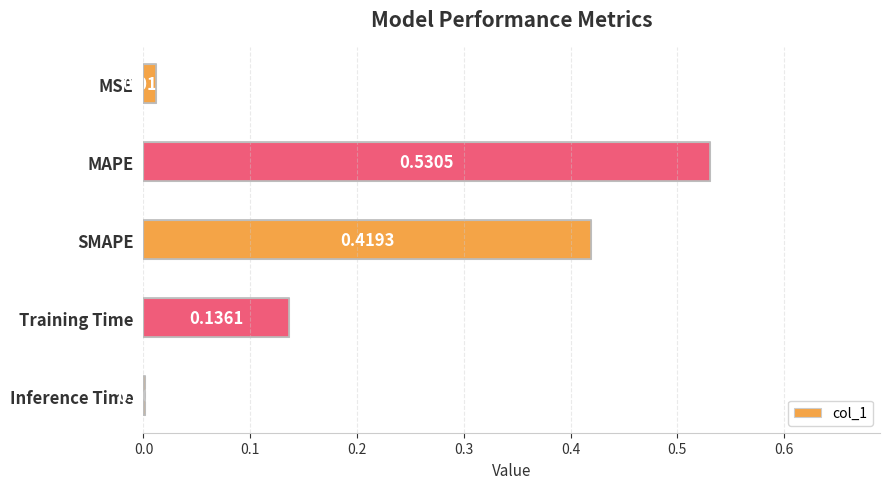

What is the sum of all values?

1.1